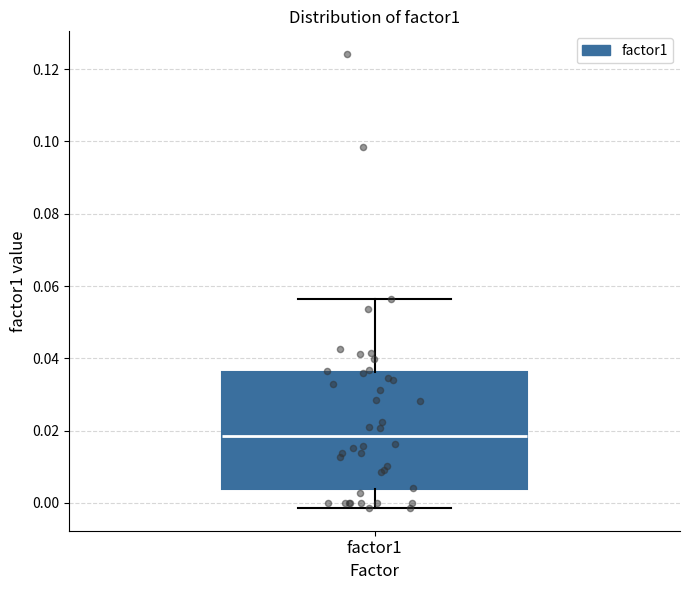

Transcribe this box plot: give where the median line is, the range the box spans, and where the two whiskers end, as read against the y-axis. The values are not printed on the chart, so give them approximately, as read against the axis.

median 0.018, box 0.004 to 0.036, whiskers -0.002 to 0.056